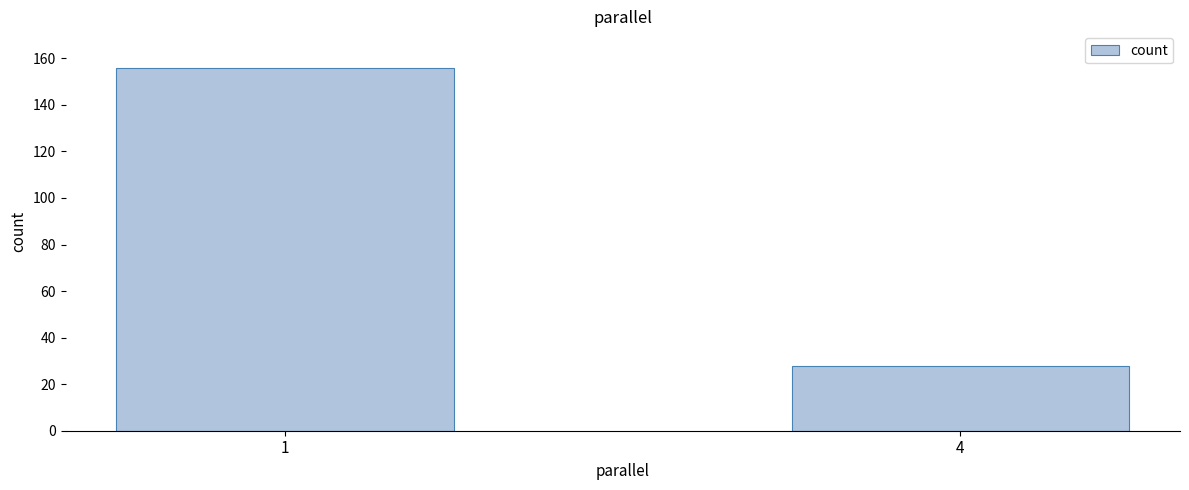

Reading left to right, what are all the values shown in this chart?

156	28